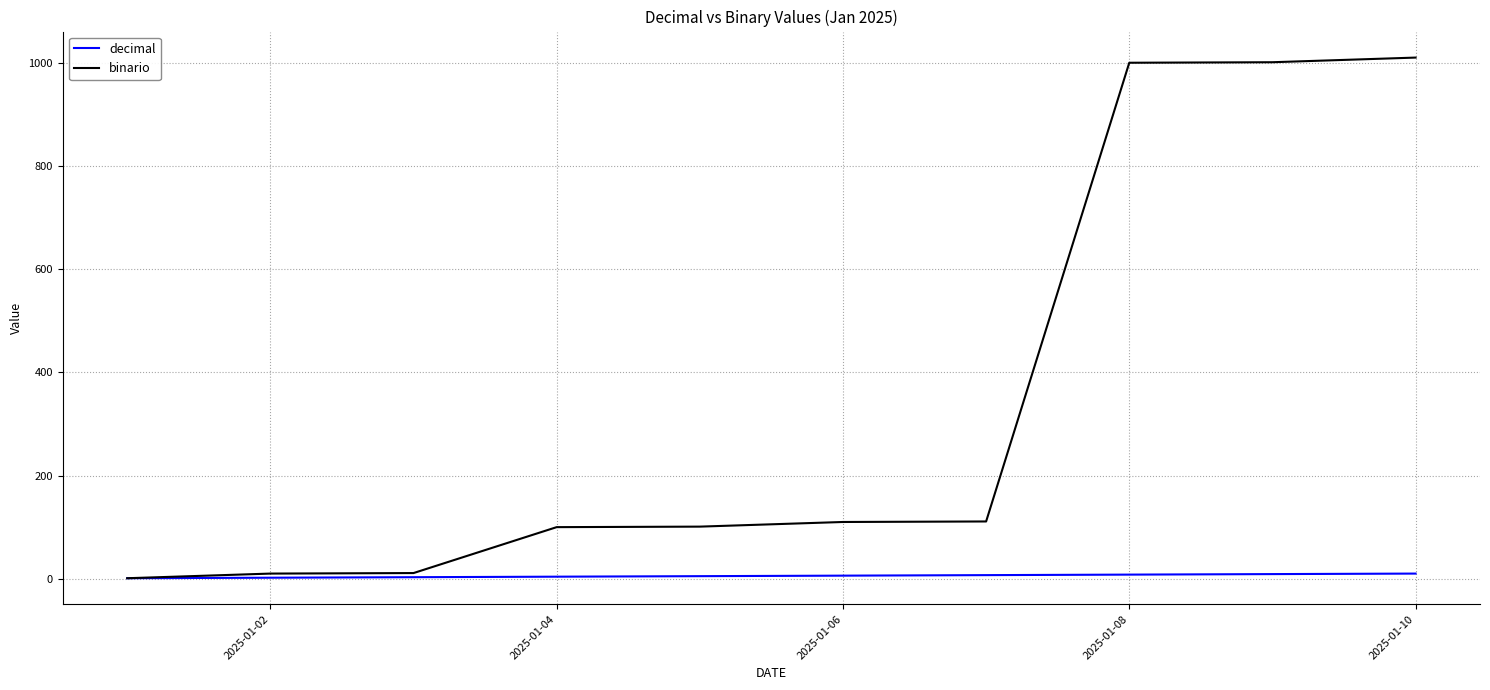

Is this an area chart (filled region under the line)?

No